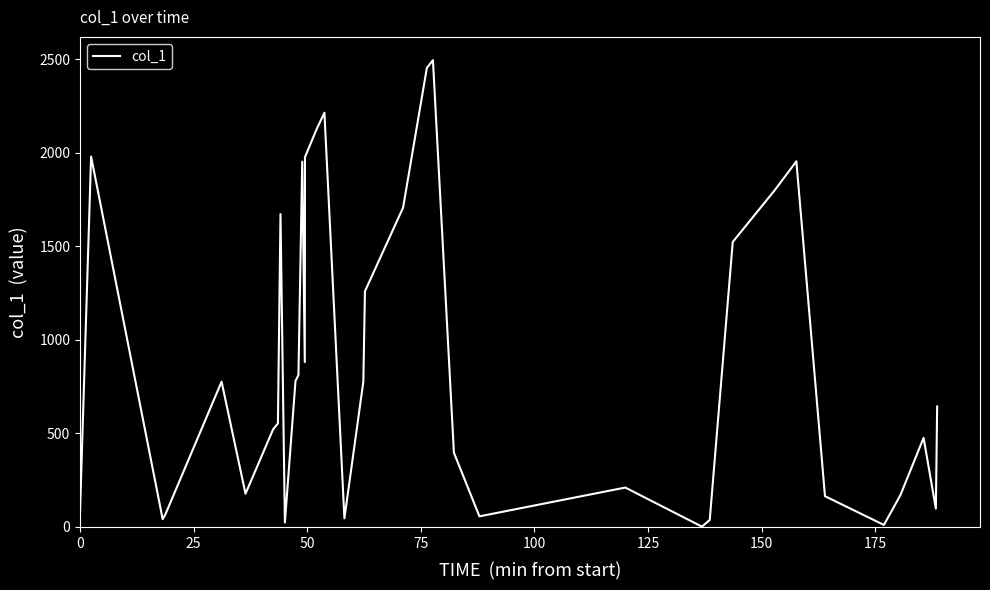

What is the greatest value displayed?

2494.5